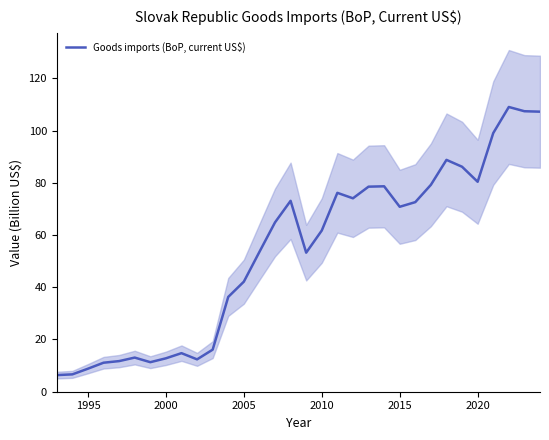

What is the highest value of the Goods imports (BoP, current US$) series?

109.0